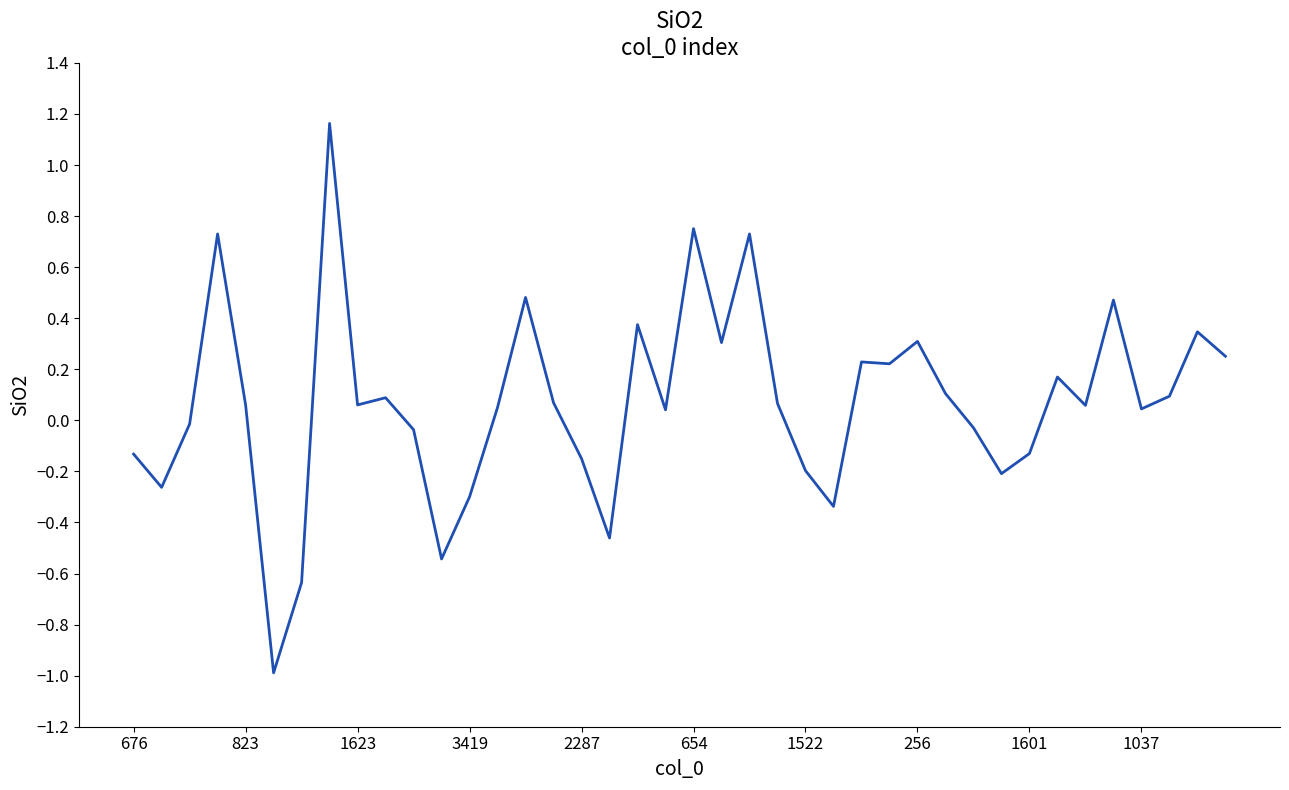

What is the difference between the maximum and minimum values?

2.2